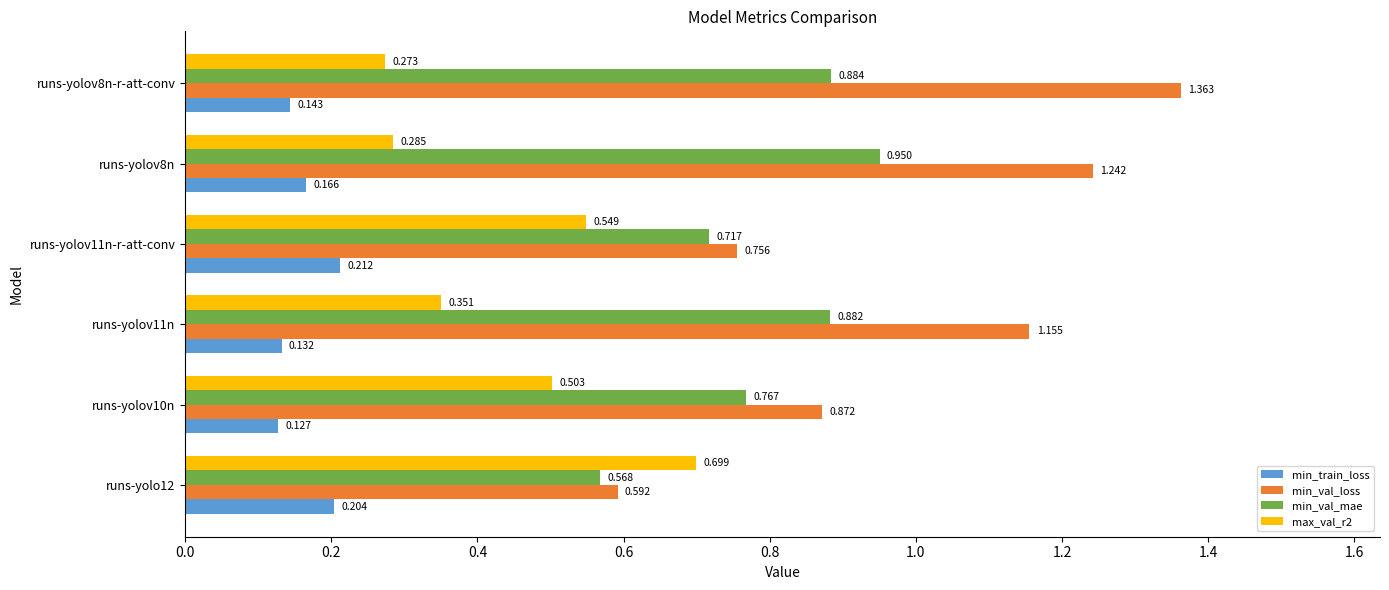

At which category is the sum across all series the highest?

runs-yolov8n-r-att-conv